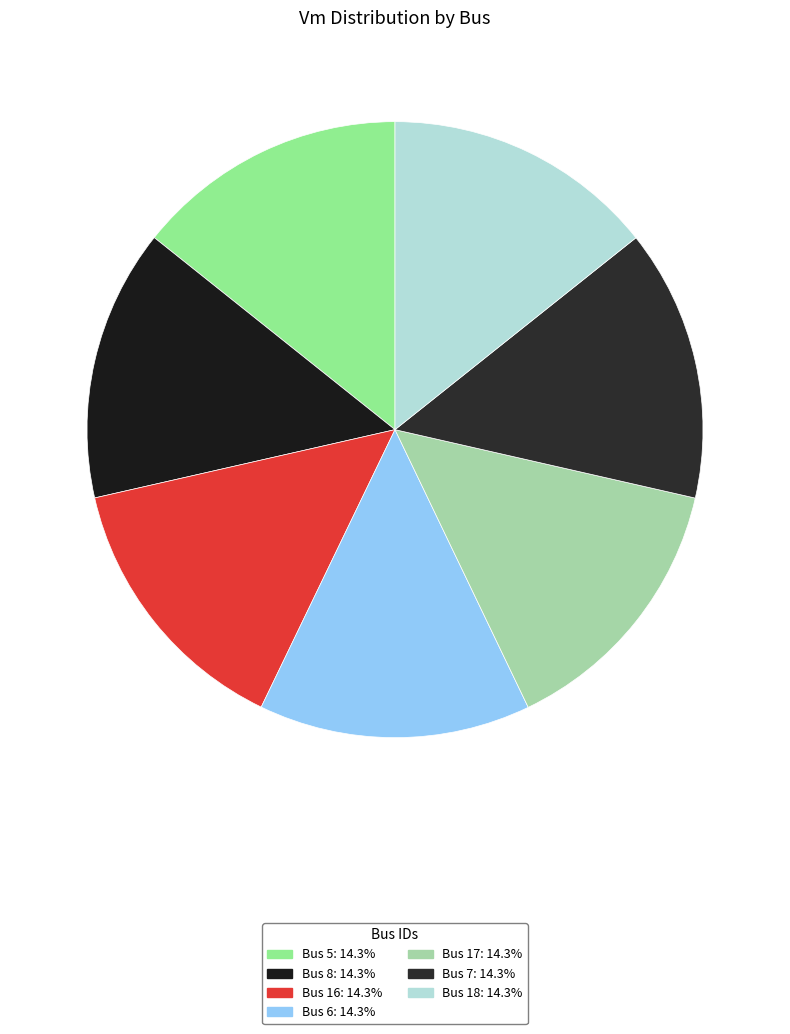

What is the smallest slice in the pie chart?

7